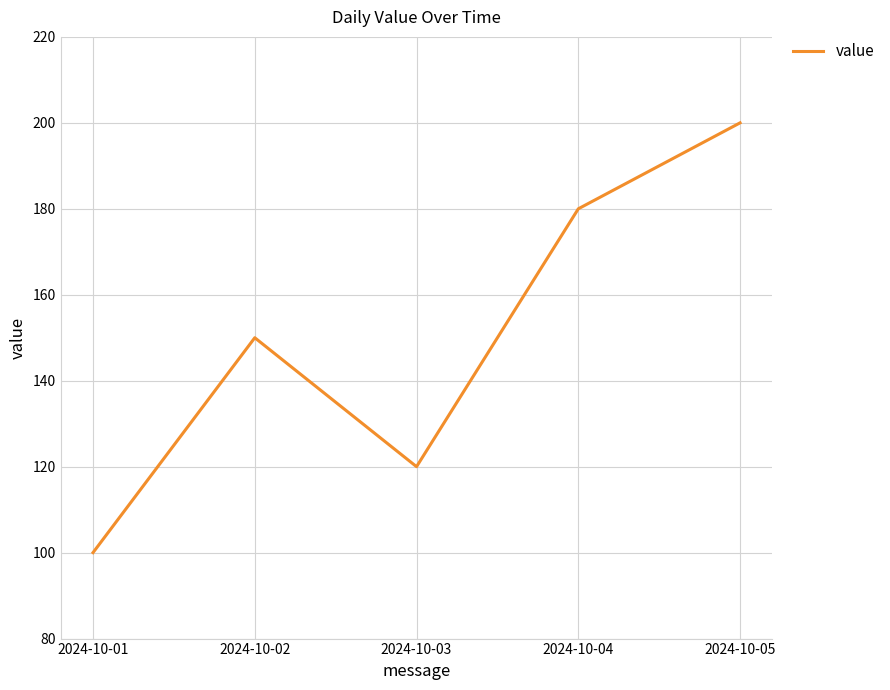

Where is the first local maximum?

2024-10-02